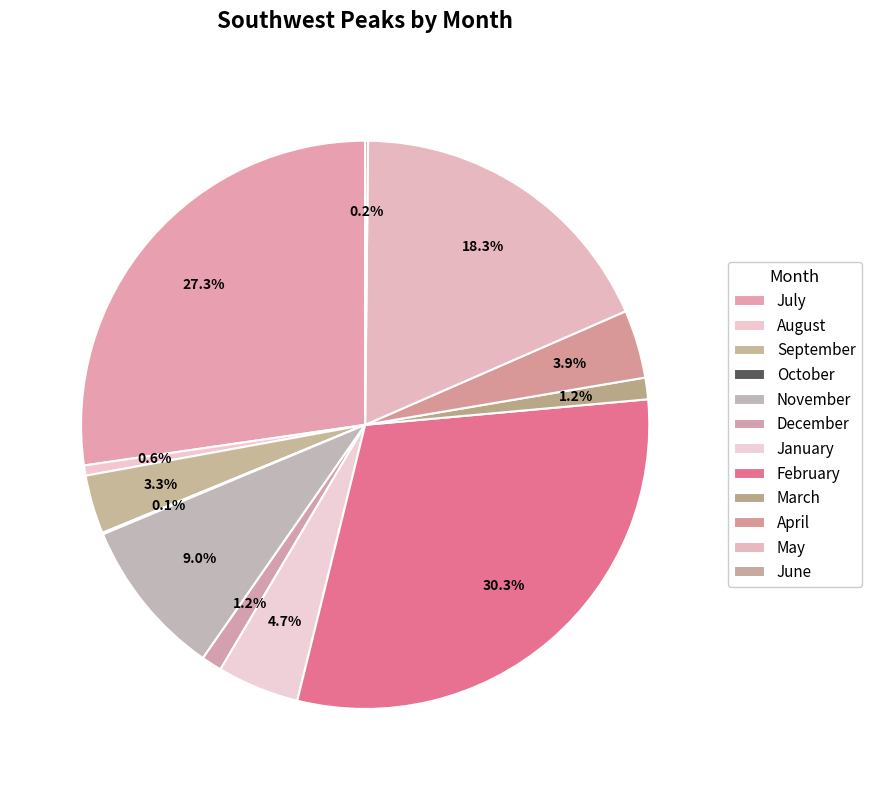

To the nearest percent, what portion does May represent?

18%